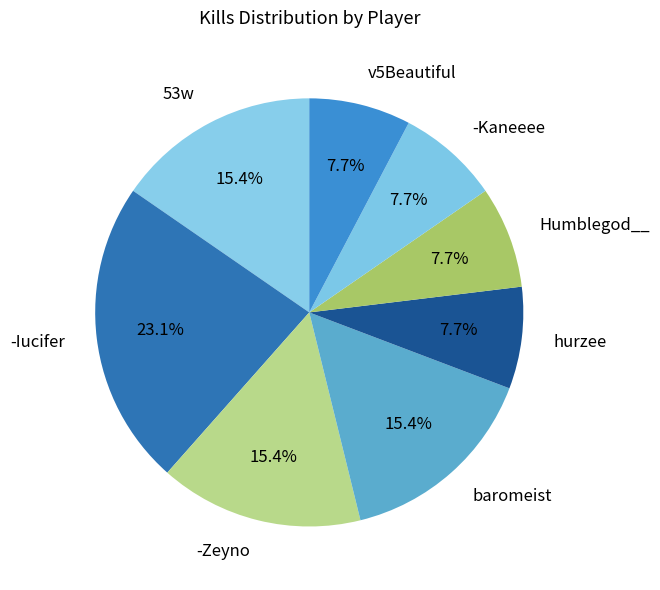

Is it true that -Iucifer is 23% of the pie?

True